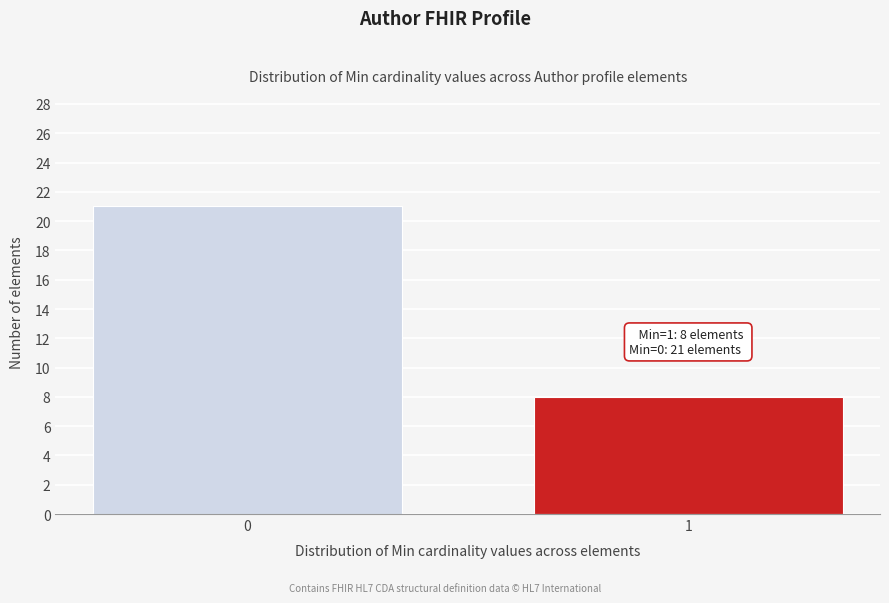

Reading left to right, what are all the values shown in this chart?

0=21	1=8